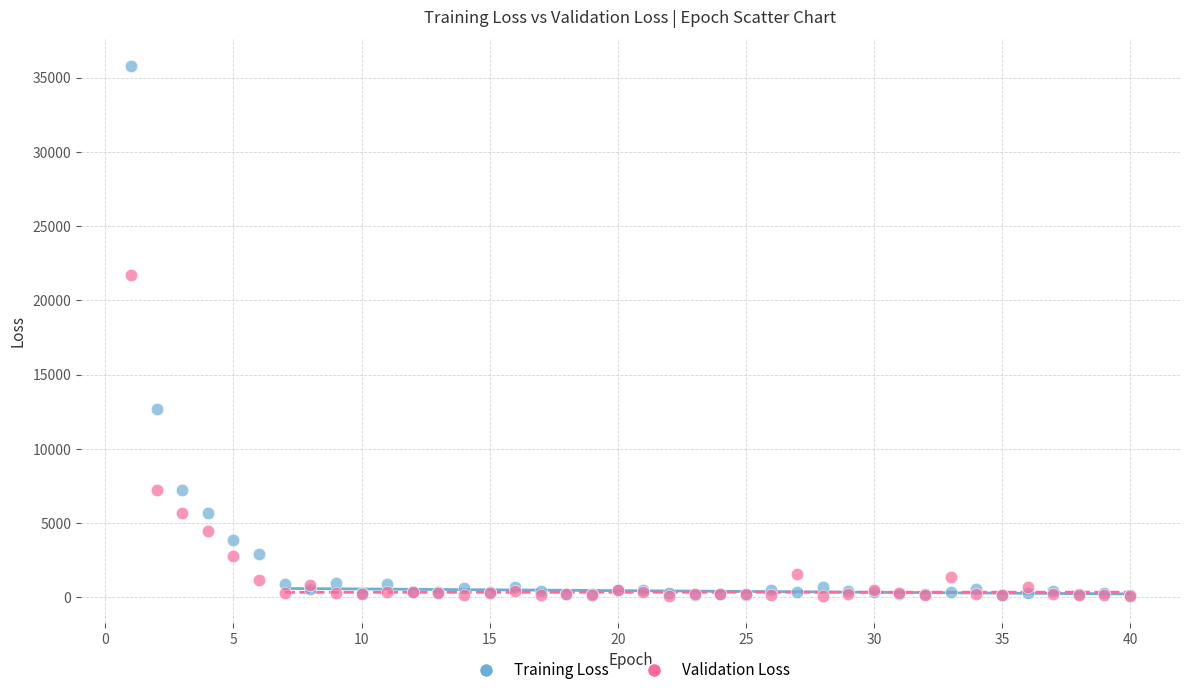

In the Validation Loss series, what Y value is closest to 10908?

7213.2